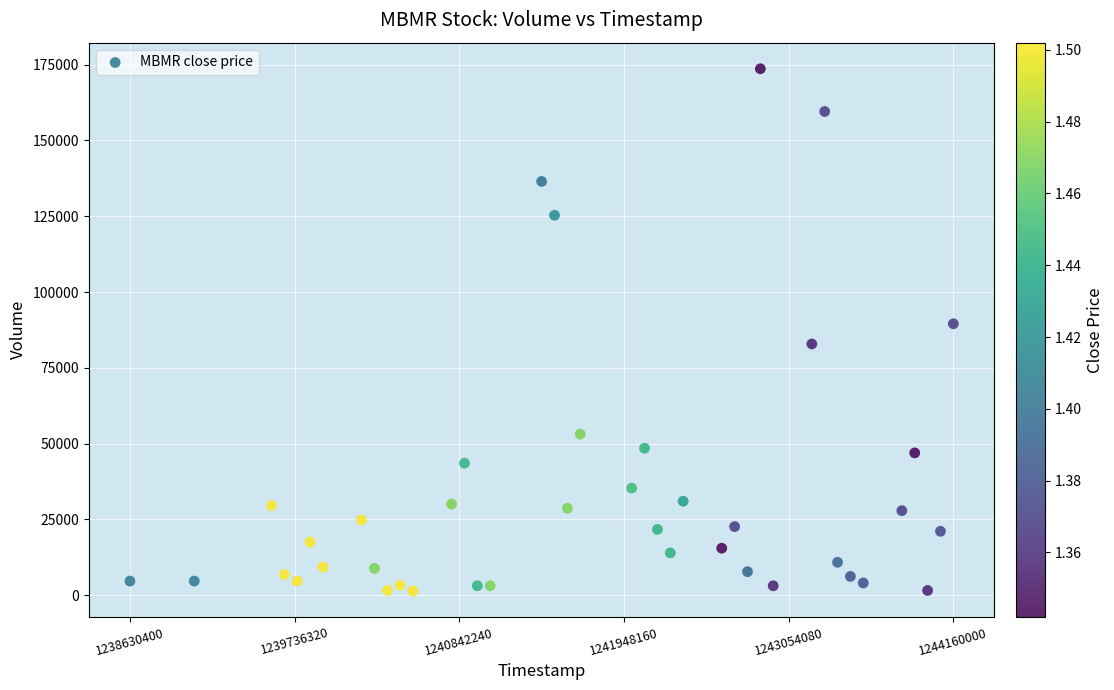

What is the range of X values (max minus min)?

5529600